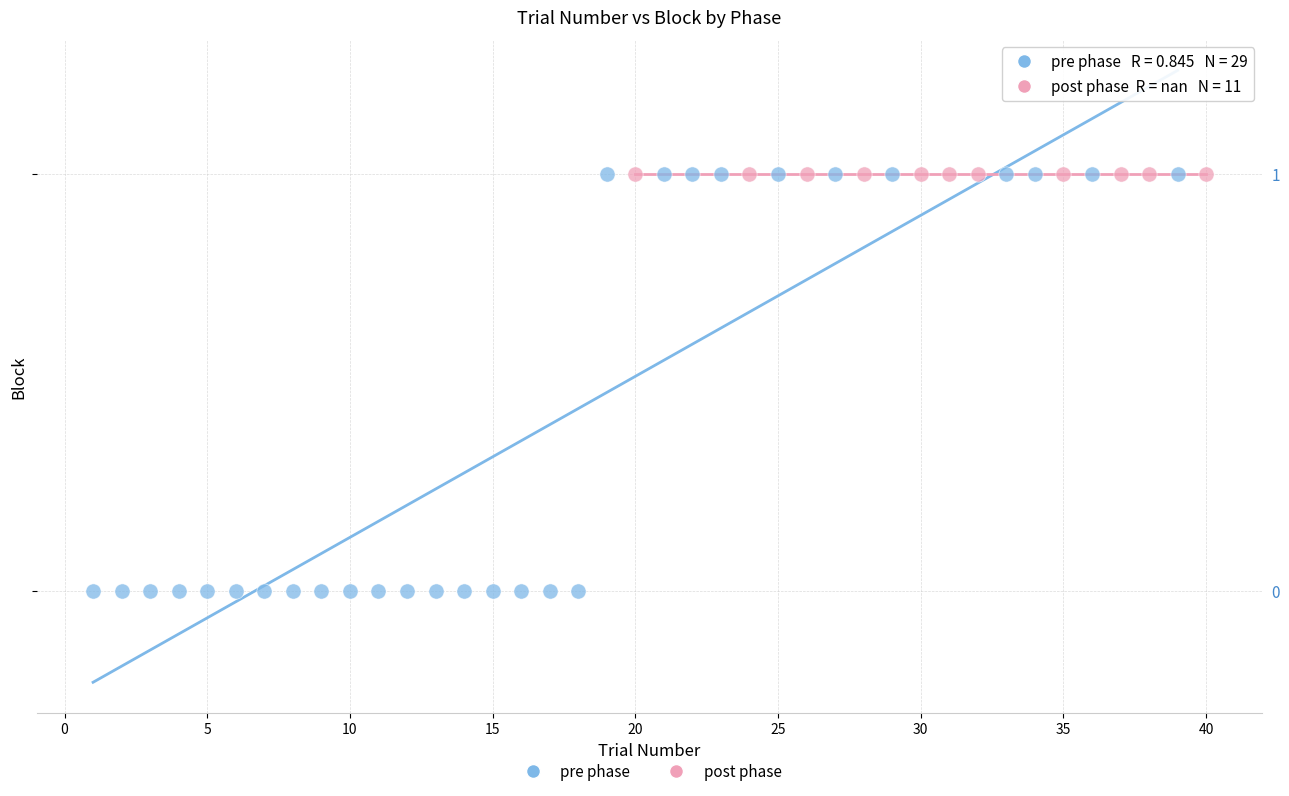

Which series reaches the minimum Y coordinate?

pre phase